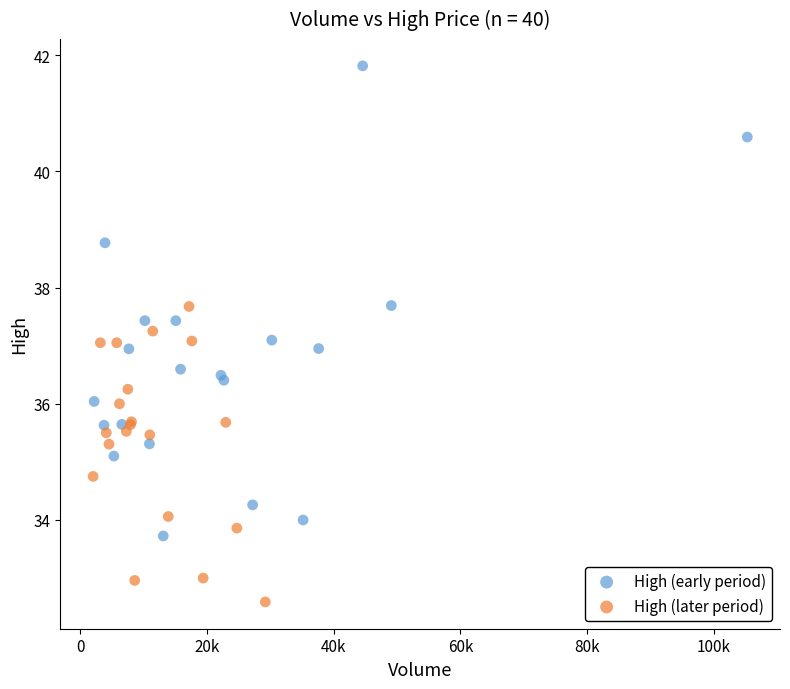

What are all the series names shown in the legend?

High (early period), High (later period)